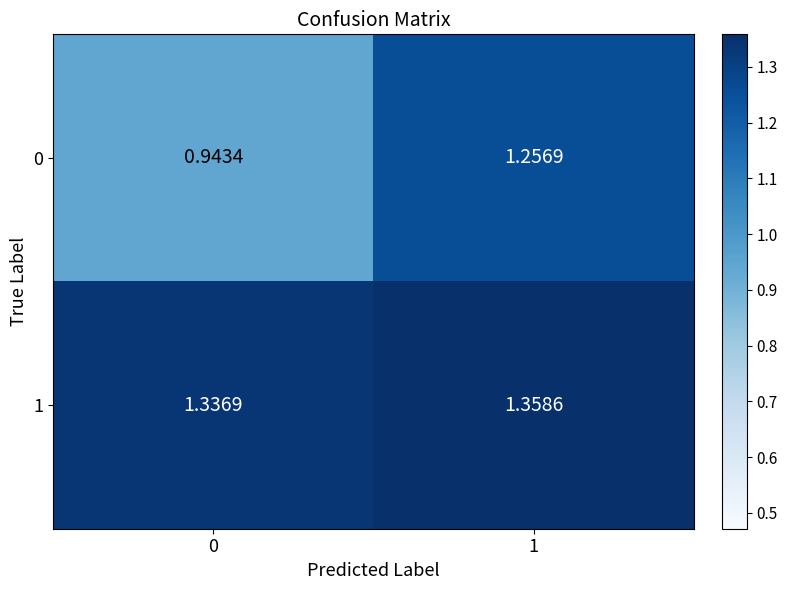

Is the value of 1 at 1 greater than the value of 0 at 0?

Yes